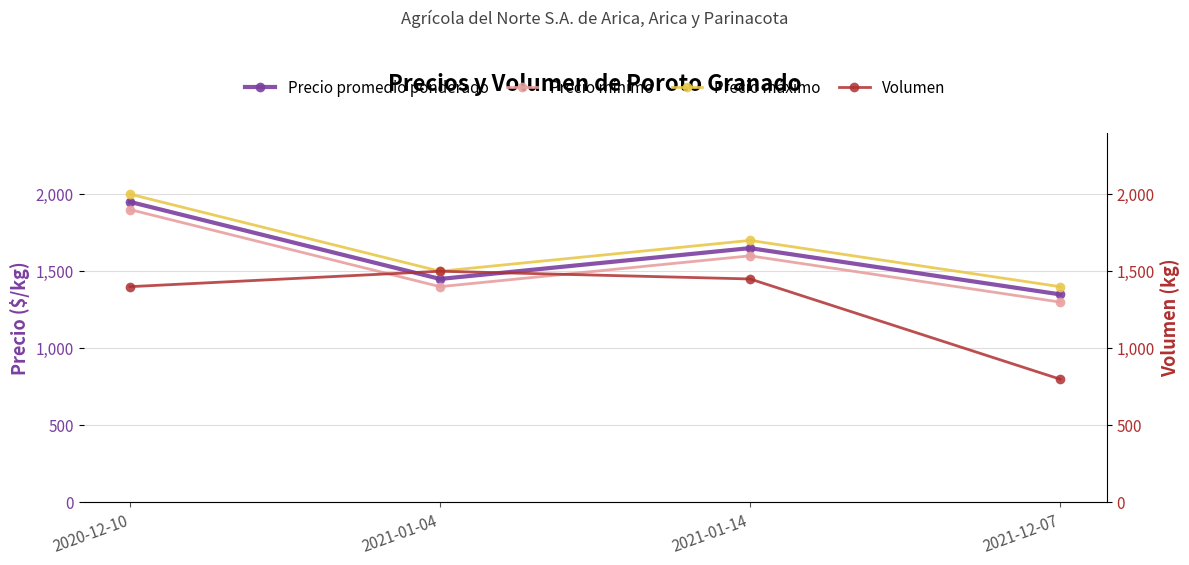

At how many categories does at least one series exceed 1887?

1